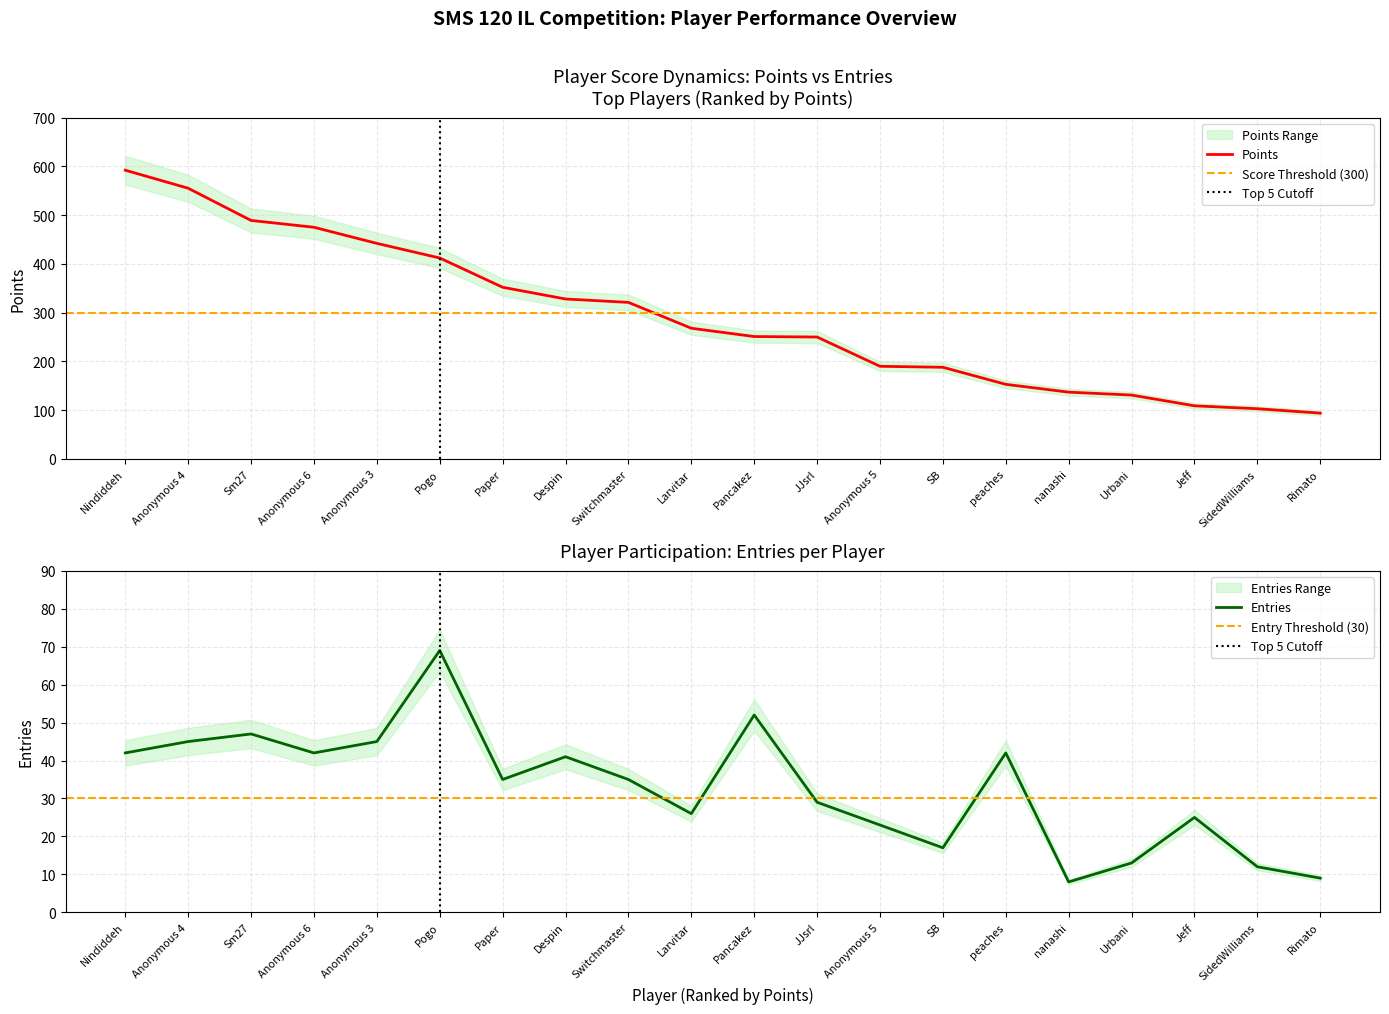

What is the maximum value for Points?

592